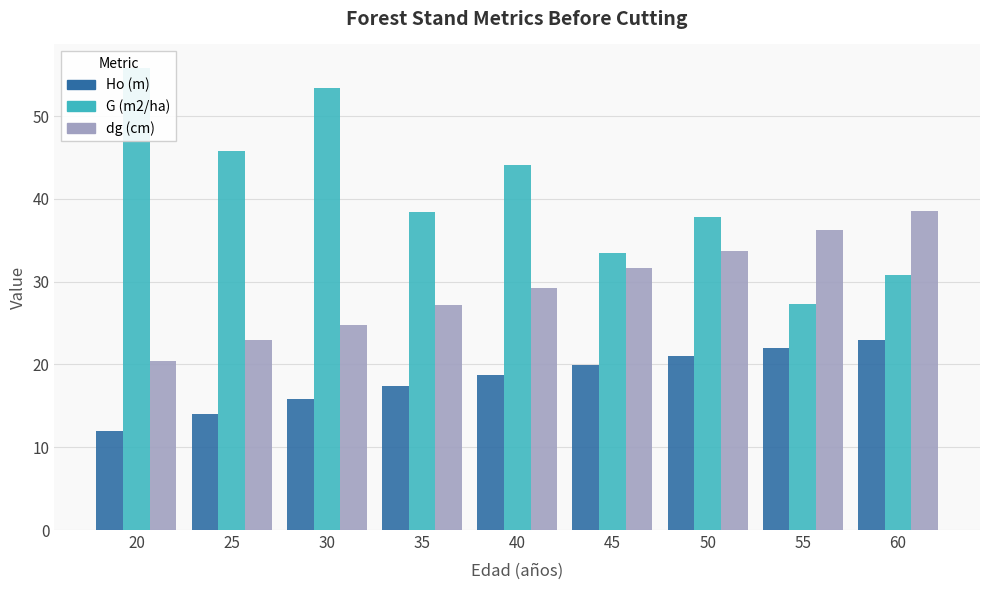

Where does the Ho (m) series first go above 18?

40